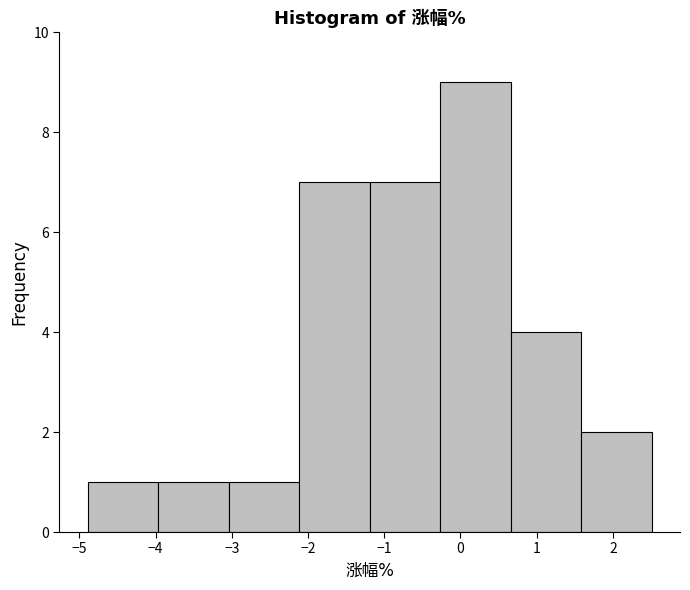

Which range on the x-axis has the tallest bar?

-0.3 to 0.7